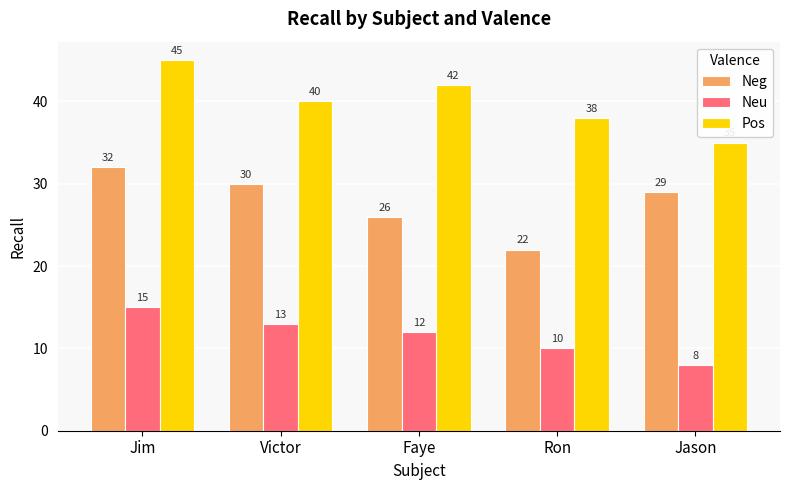

How many groups of bars are there?

5